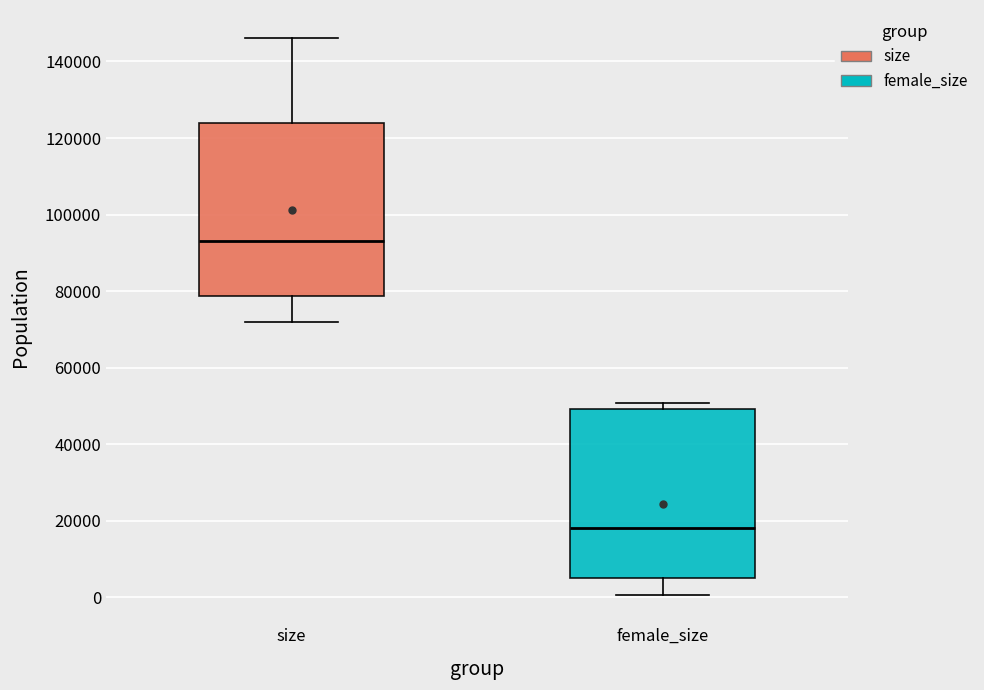

Where is the lower edge of the box for size on the y-axis? The values are not printed on the chart, so give them approximately, as read against the axis.

78000